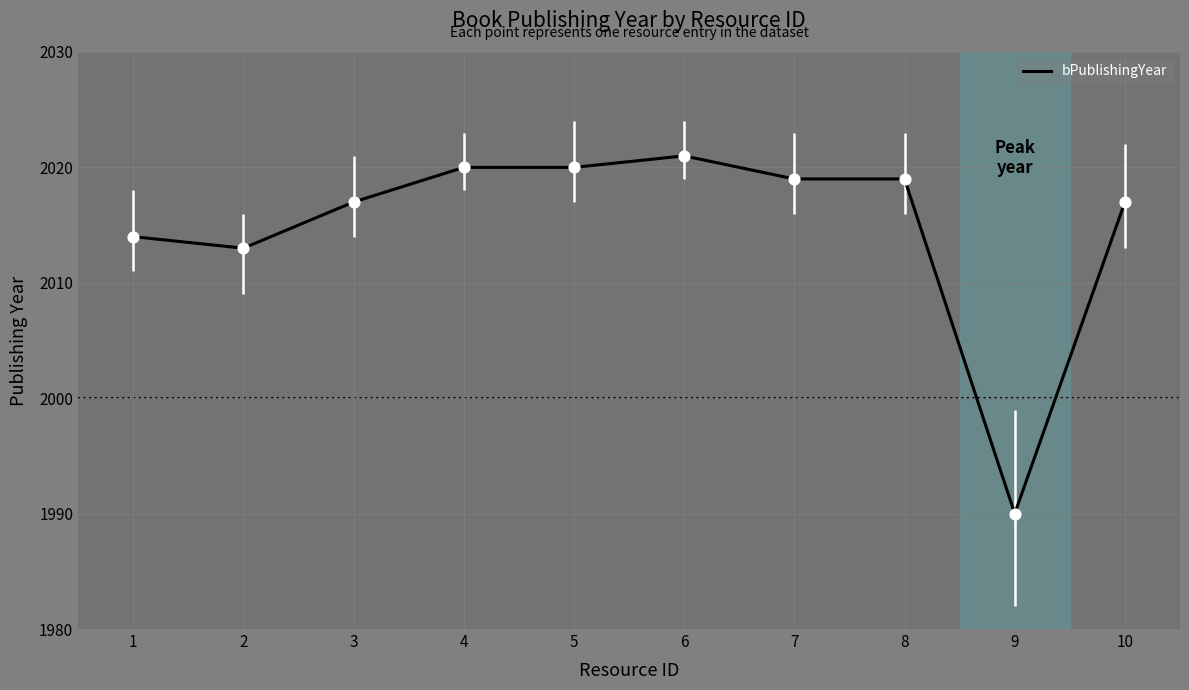

What is the ratio of the value at 10 to the value at 2?

1.0